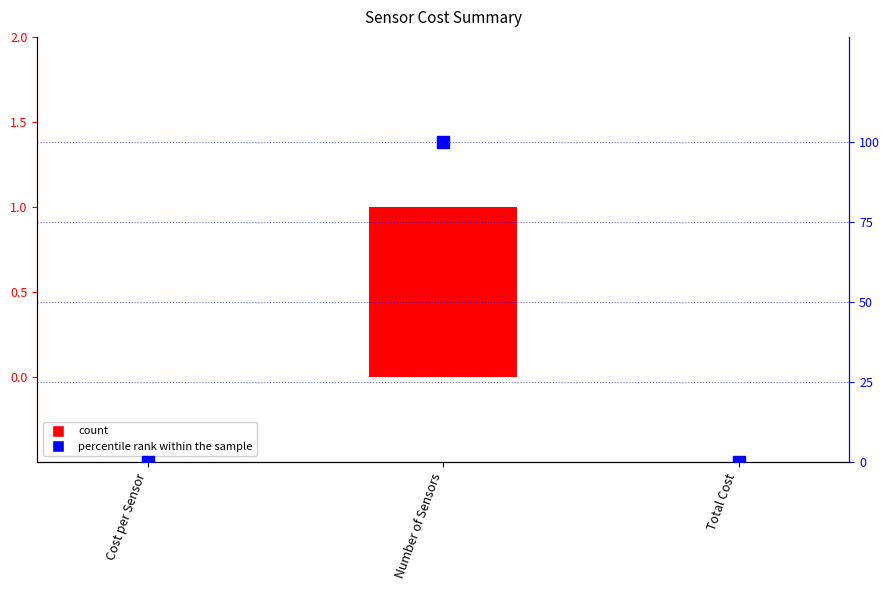

Which category has the highest value in the count series?

Number of Sensors